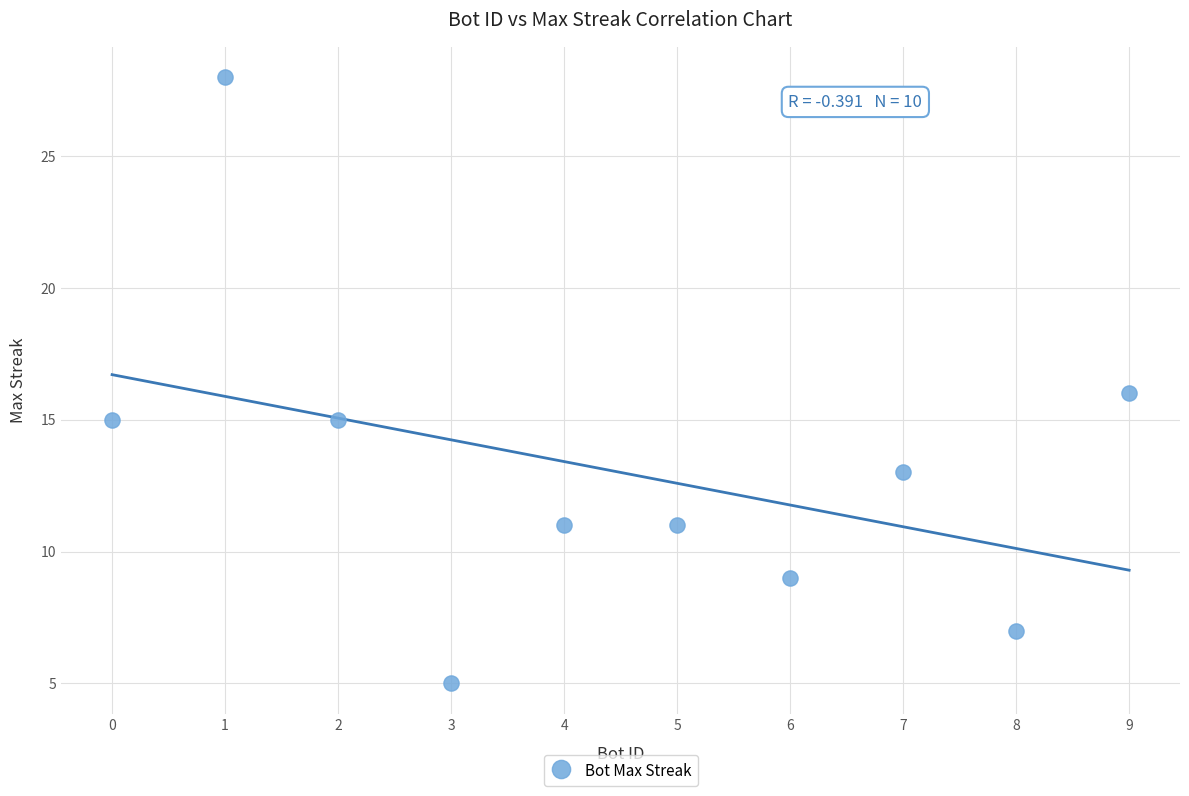

What is the average Y value?

13